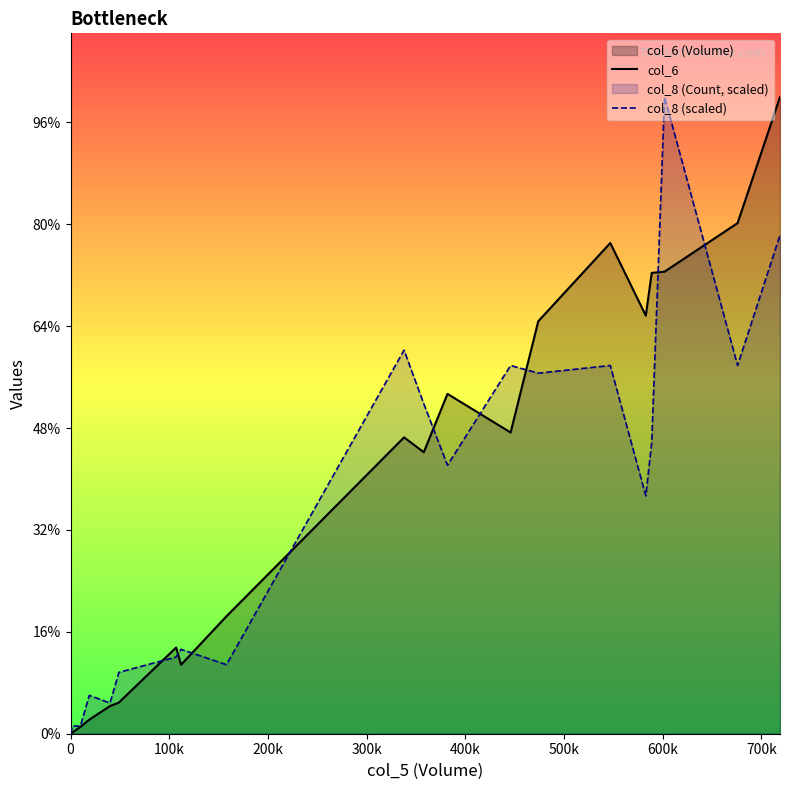

Does the chart display data point markers on the line(s)?

No